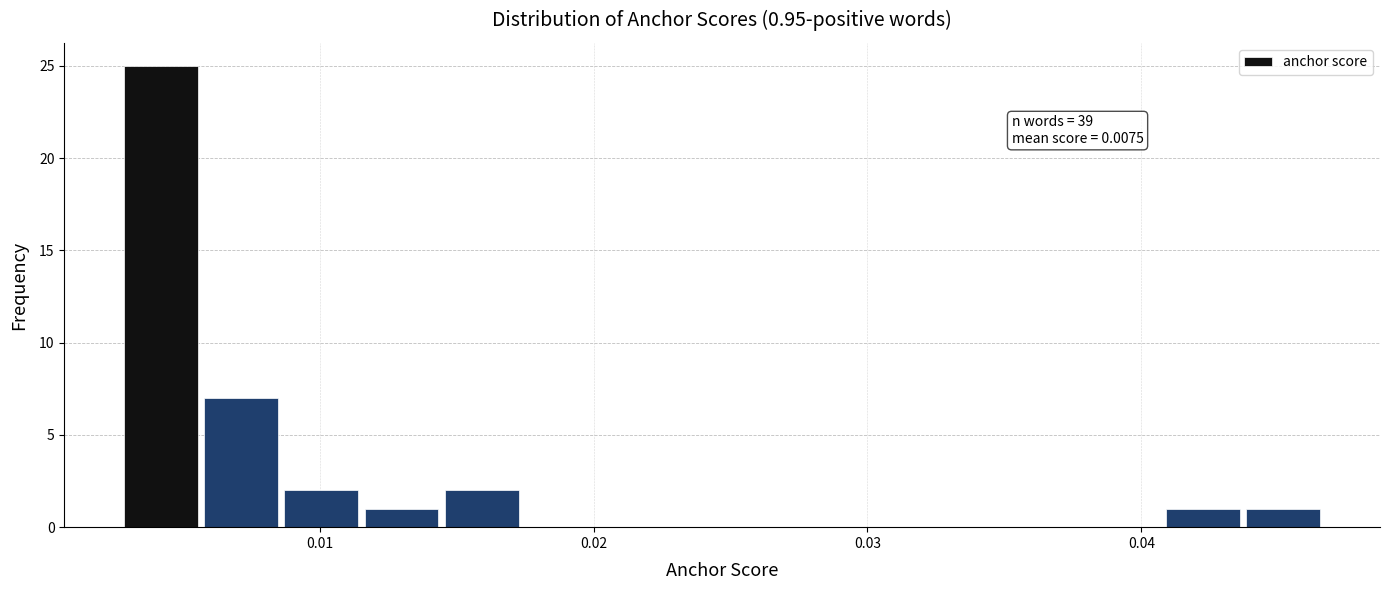

Read against the x-axis, roughly where is the centre of the tallest bar?

0.004